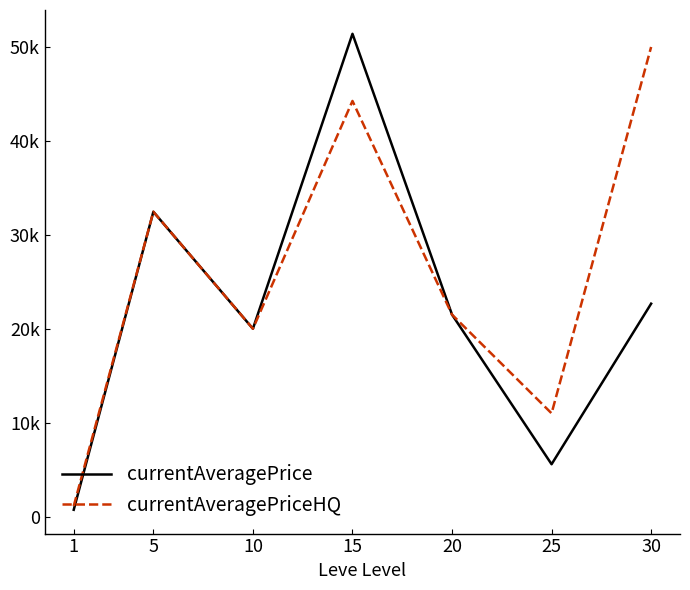

What is the minimum value for currentAveragePriceHQ?

1121.4